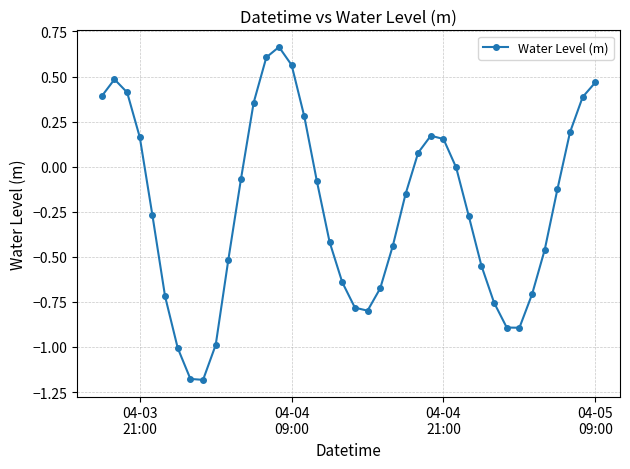

True or false: there are more than 0 points higher than both neighbors.

True